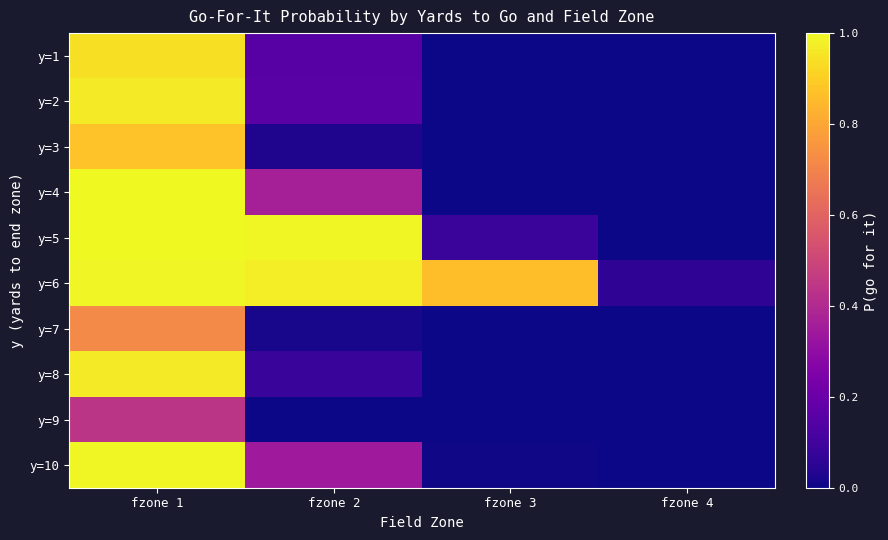

At fzone 4, list the series in order from largest to smallest.

y=6, y=1, y=2, y=3, y=4, y=5, y=7, y=8, y=9, y=10